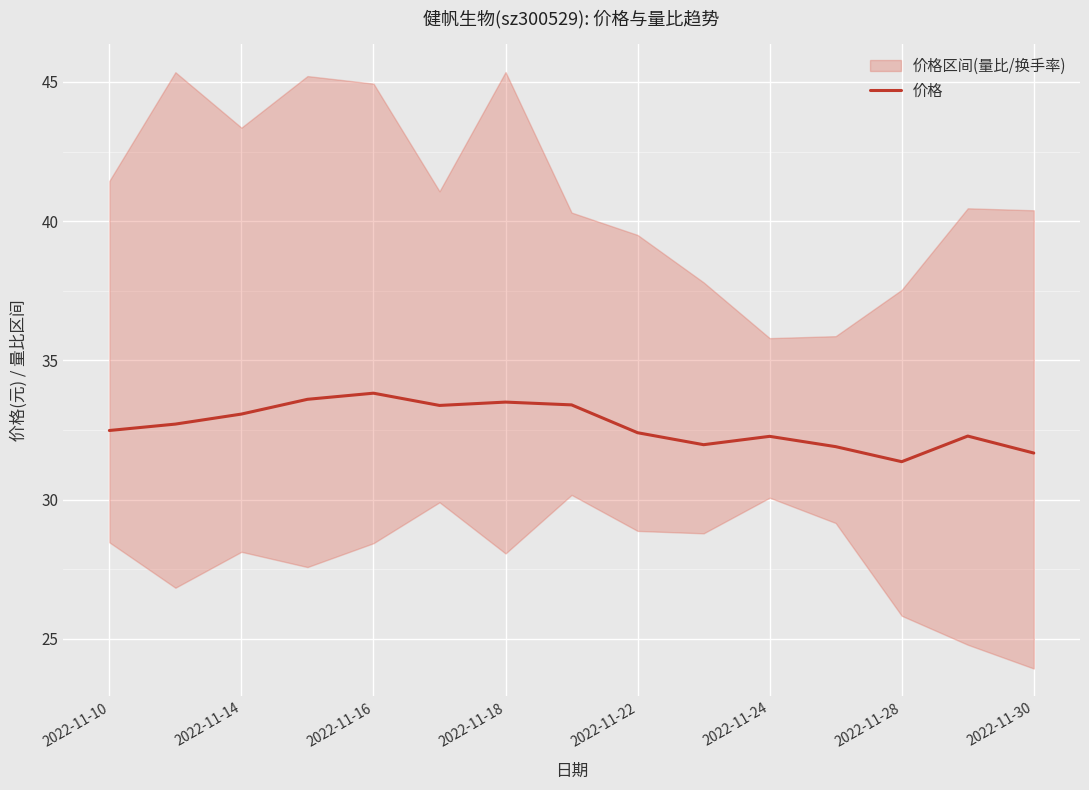

The value of 价格 at 2022-11-18 is 18.8. True or false?

False